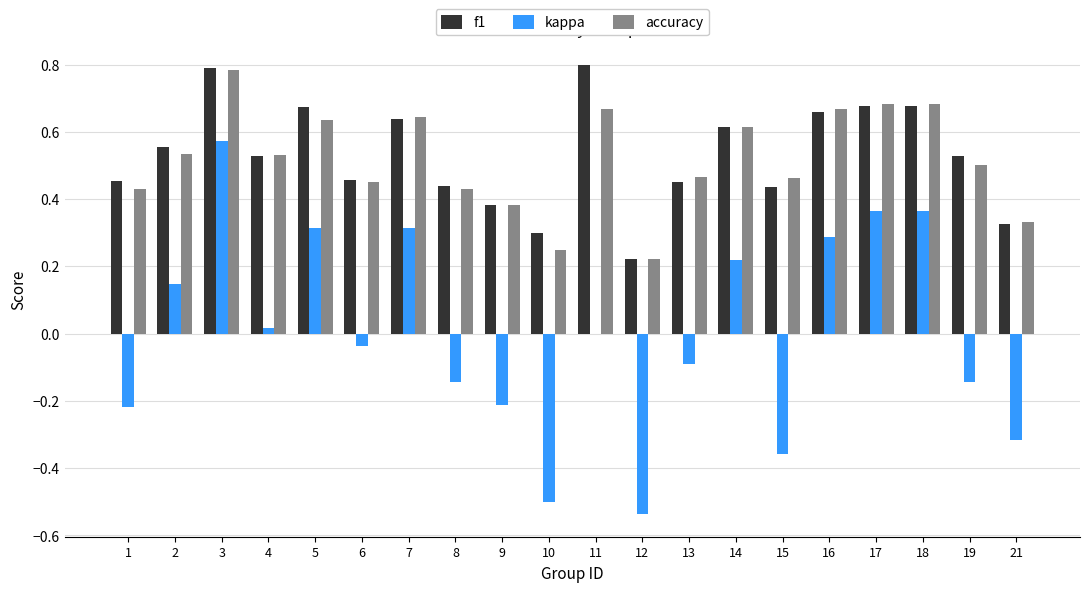

What is the sum of the f1 values at 7 and 12?

0.9